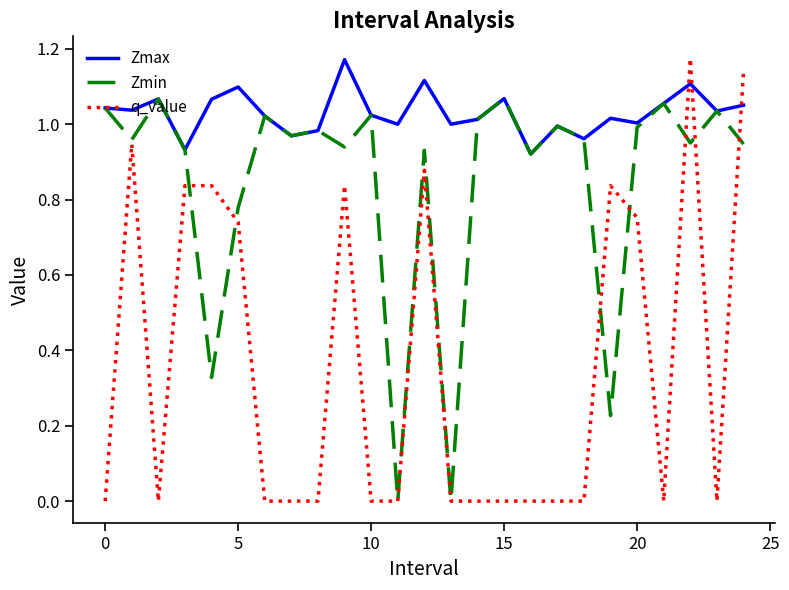

List the series in order of their overall mean, highest first.

Zmax, Zmin, q_value